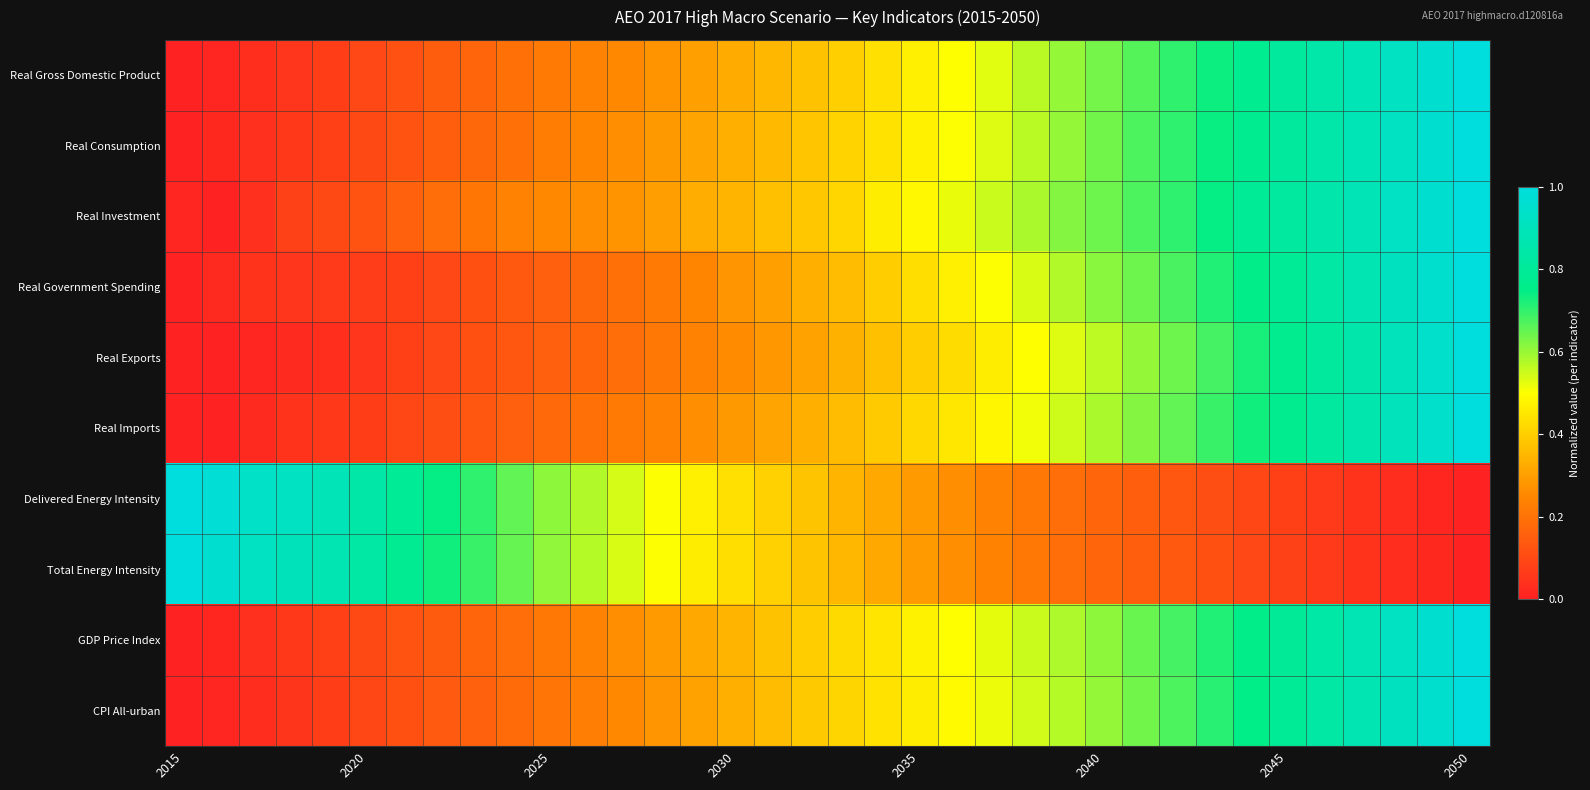

Which label corresponds to the smallest value in the chart?

2015